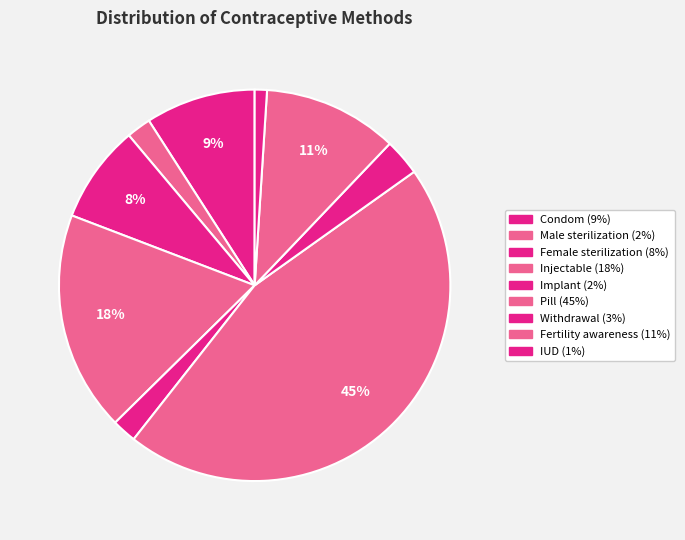

Is Pill the majority of the pie?

No